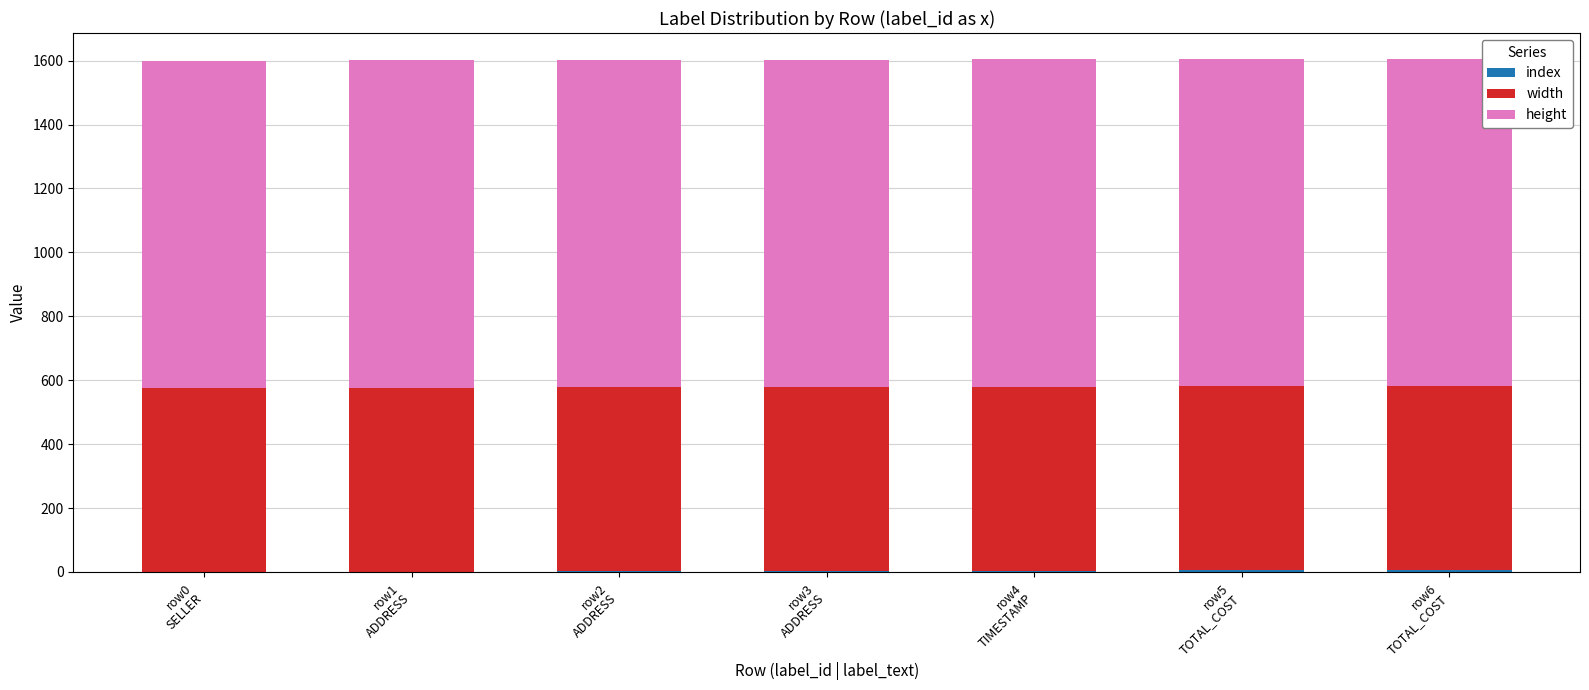

Does the chart contain stacked bars?

Yes